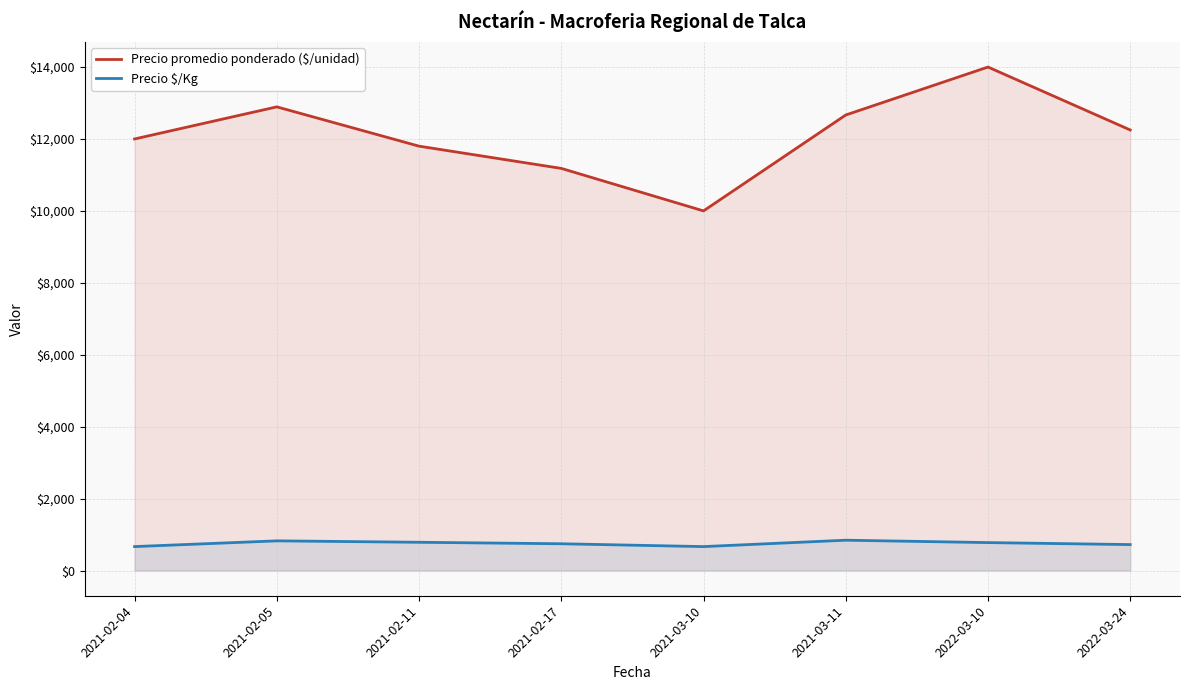

What is the sum of all Precio $/Kg values?

6036.6